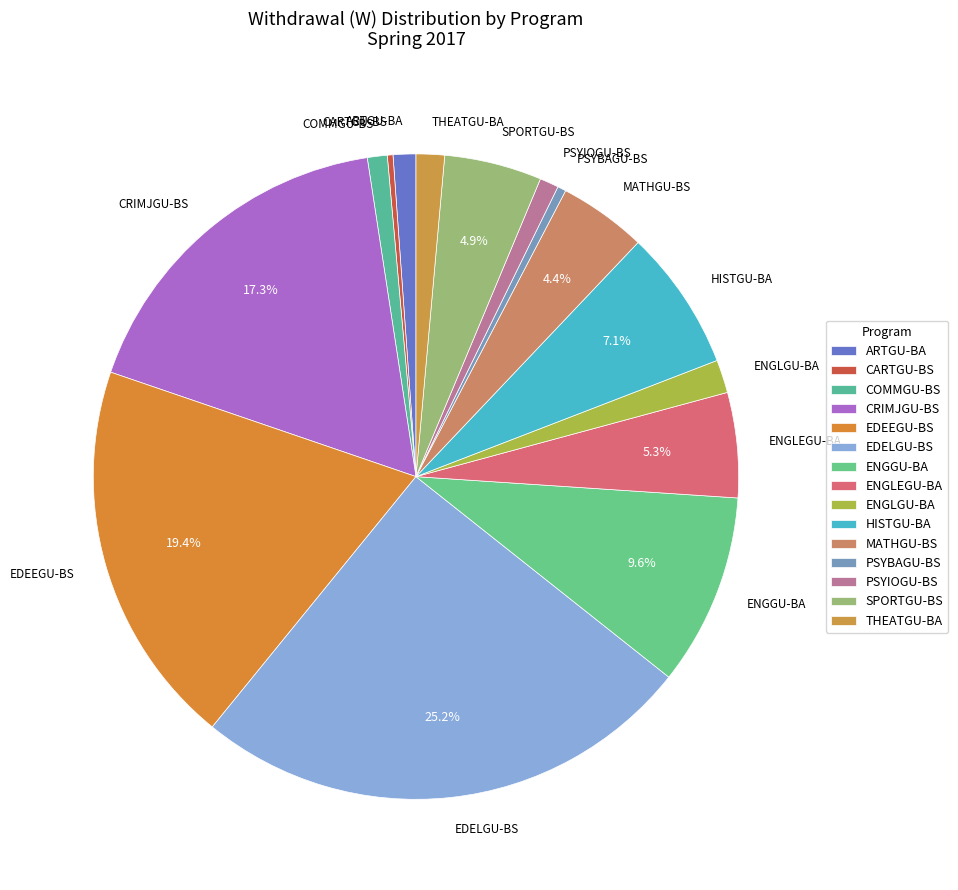

What is the largest slice in the pie chart?

EDELGU-BS